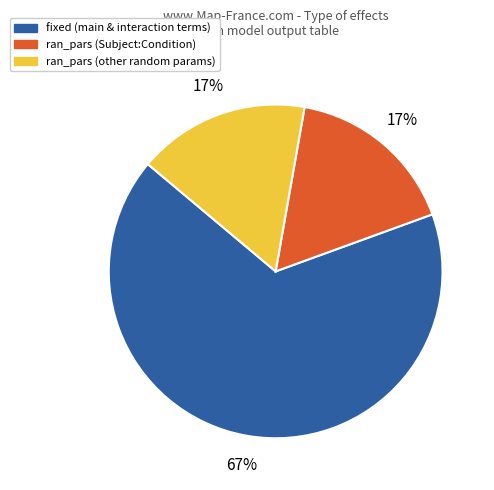

Which category has the biggest portion of the pie?

fixed (main & interaction terms)